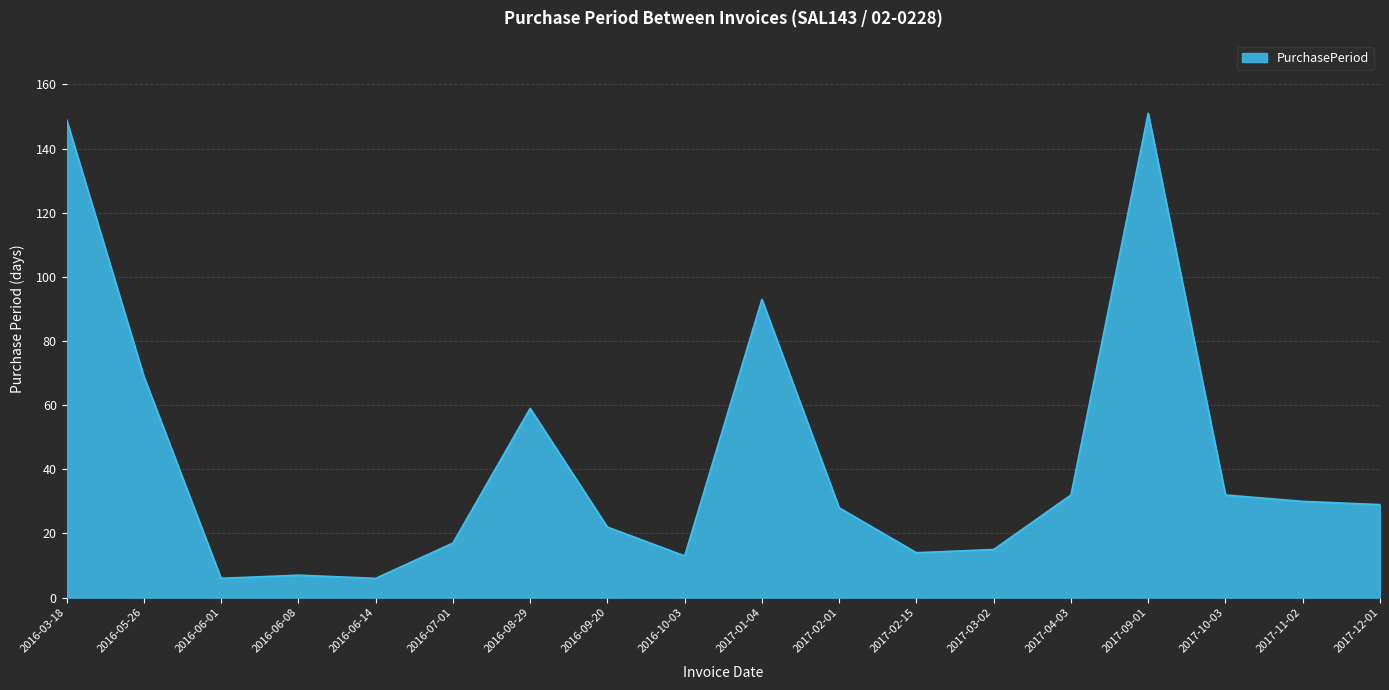

What is the greatest value displayed?

151